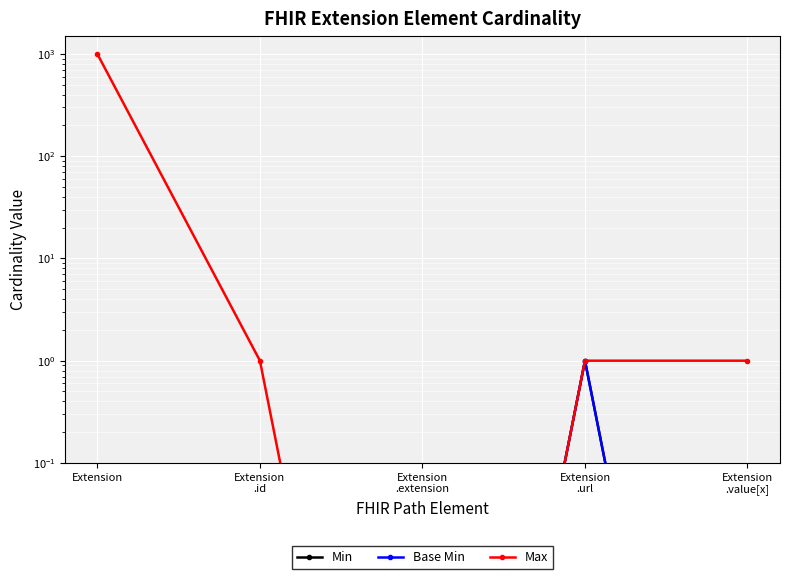

True or false: Min and Base Min cross at least once.

False